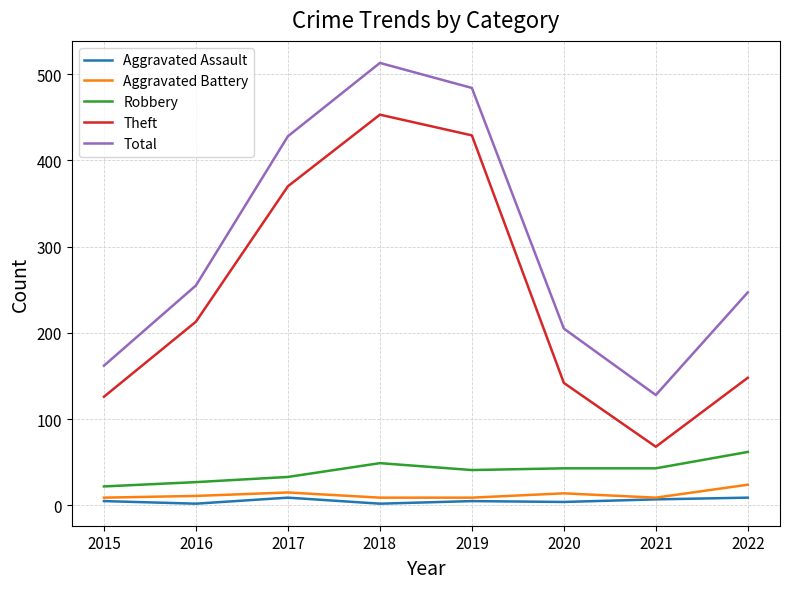

How many interior local peaks does the Theft series have?

1